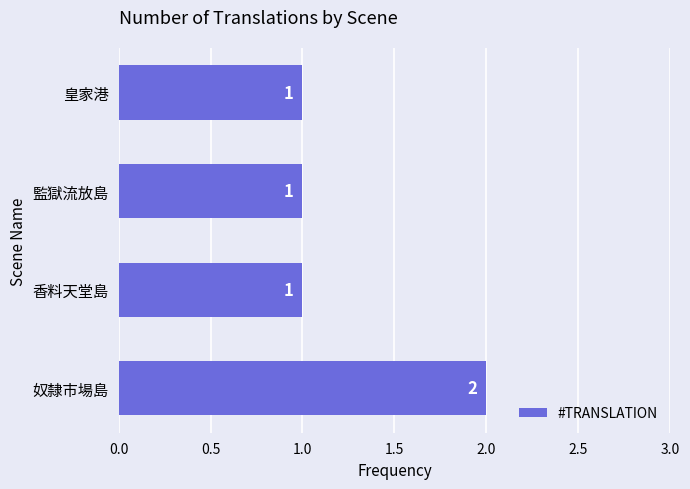

What is the label of the 3rd bar from the bottom?

監獄流放島